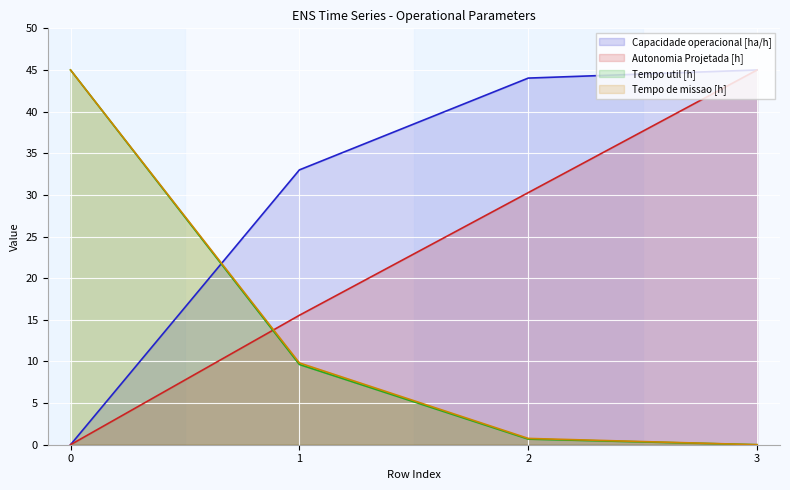

True or false: Autonomia Projetada [h] has more than 2 points higher than both neighbors.

False